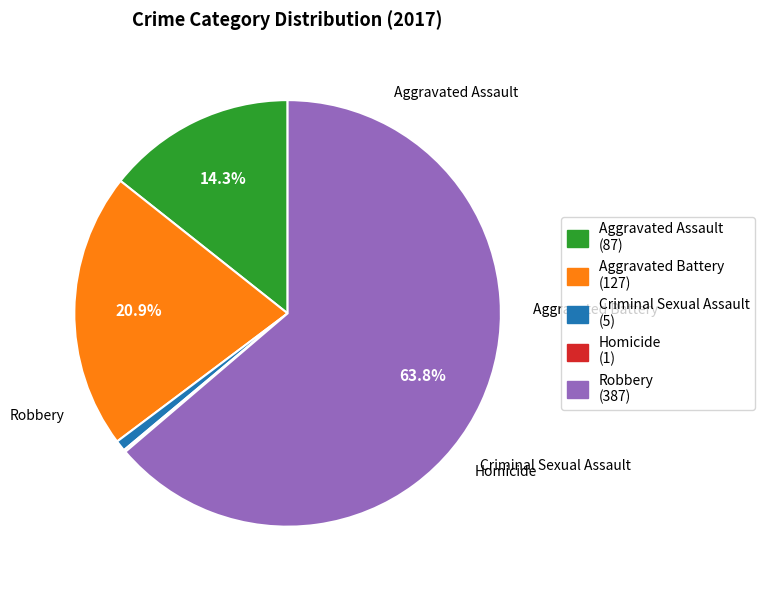

To the nearest percent, what percentage of the pie is Criminal Sexual Assault?

1%